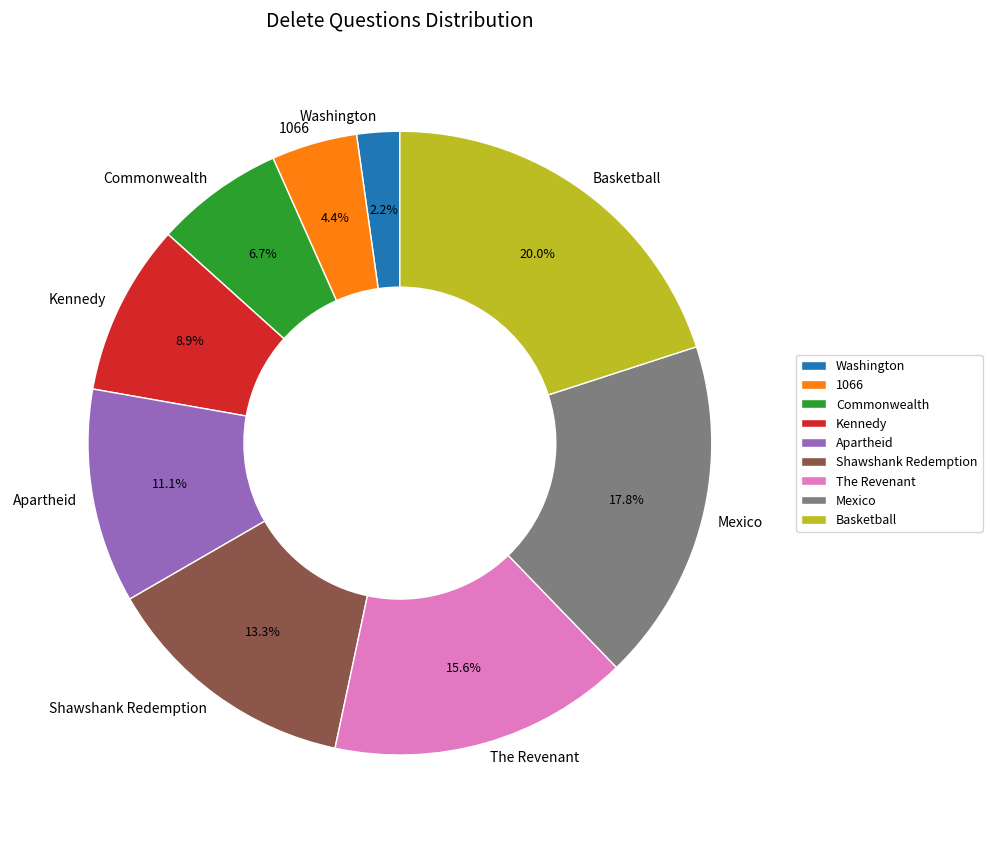

Does any single category account for the majority?

No